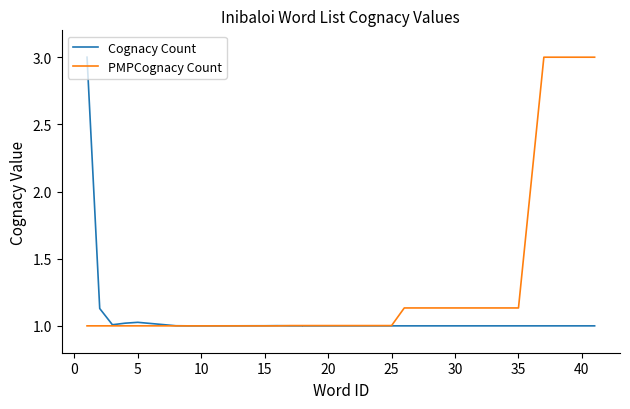

What is the minimum value shown in the chart?

1.0